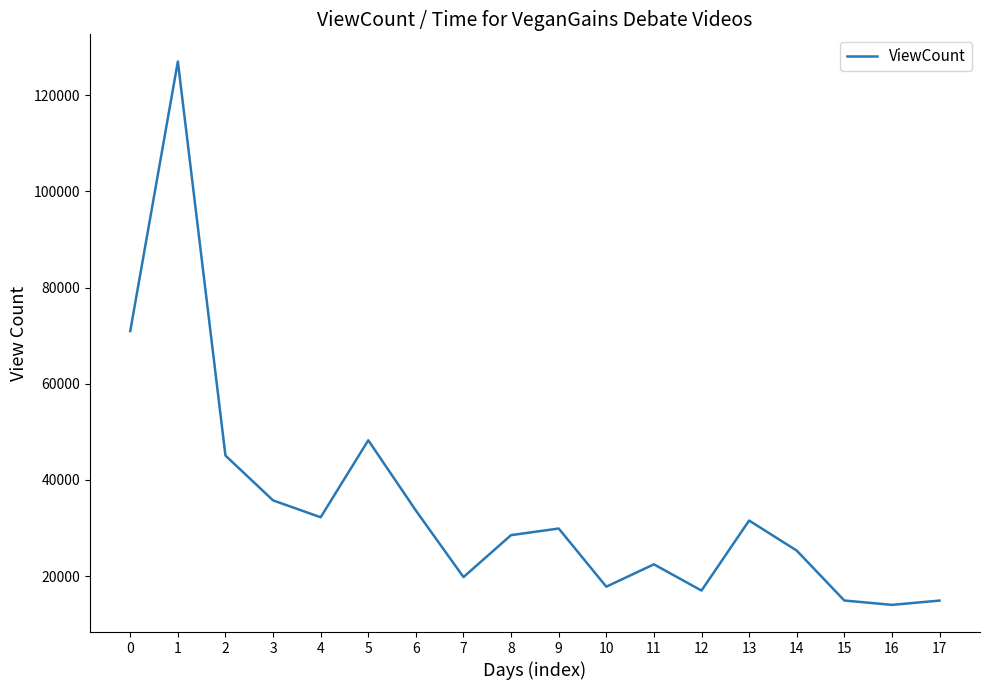

Count the number of data series in this chart.

1